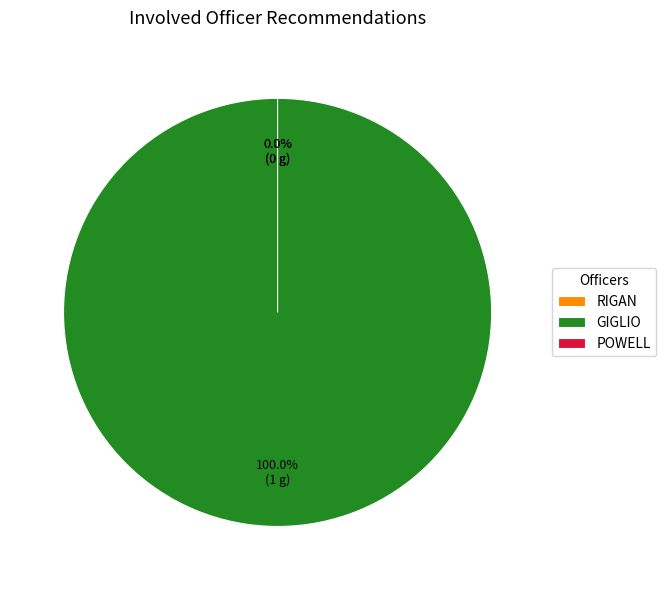

Between RIGAN and POWELL, which is larger?

RIGAN